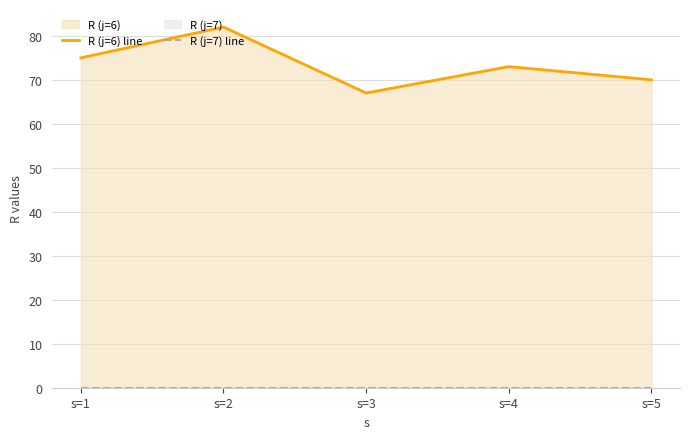

True or false: R (j=6) line and R (j=7) line intersect in this chart.

False